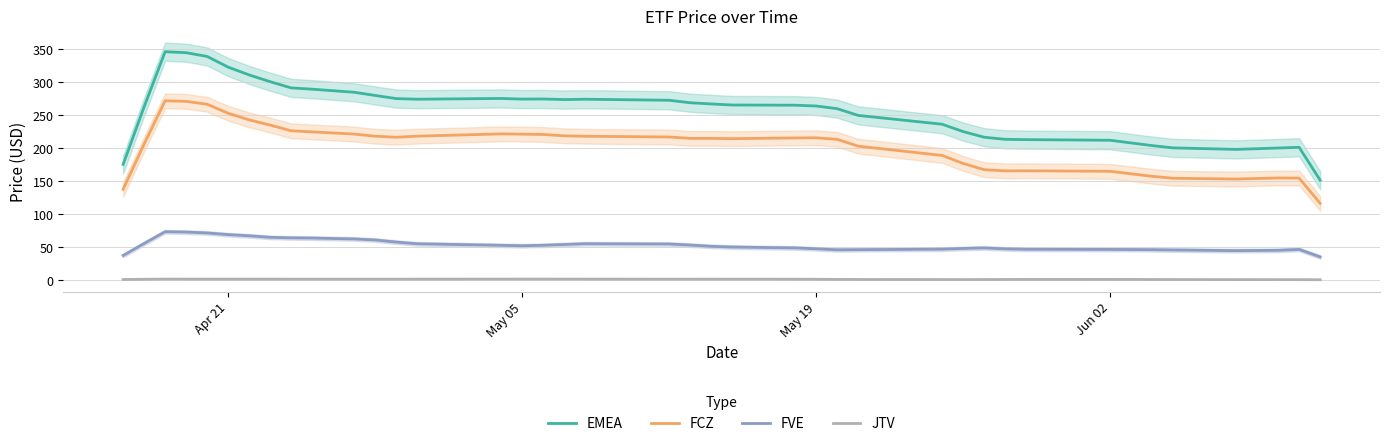

What is the highest value of the FCZ series?

272.0